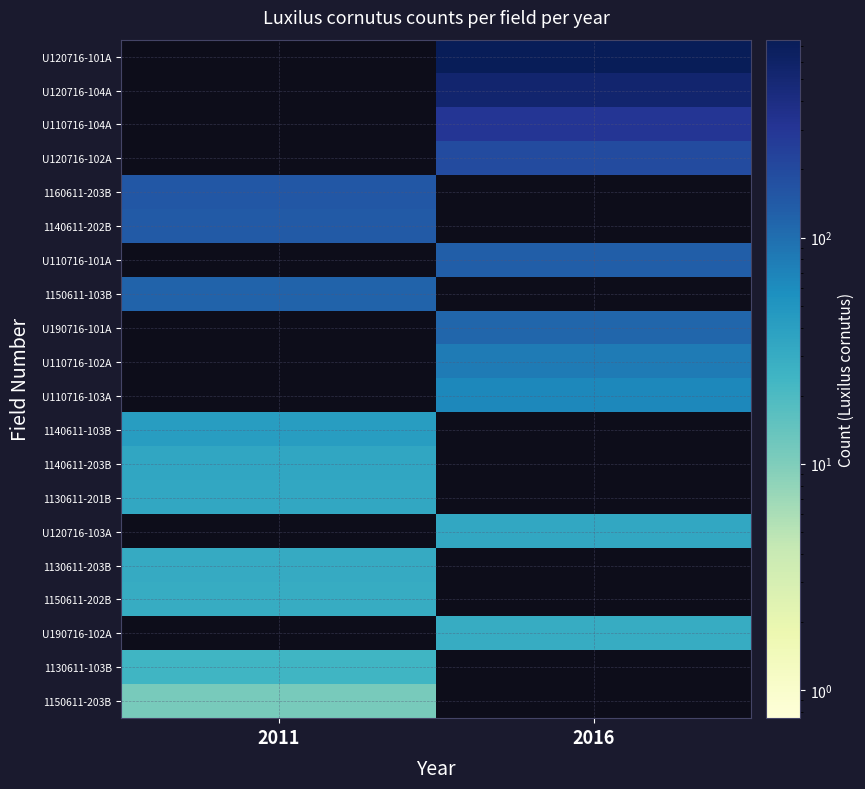

How many categories are shown in the chart?

2